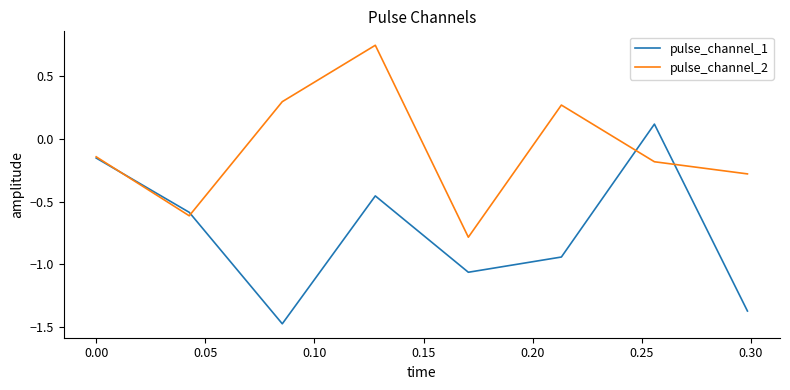

What is the average value of the pulse_channel_1 series?

-0.7